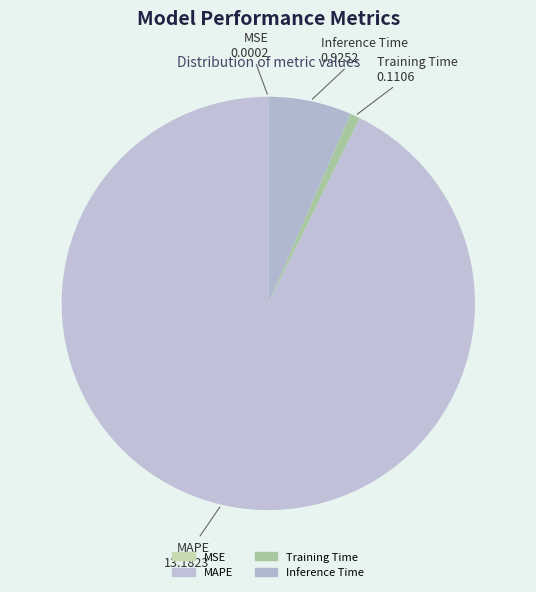

What is the ratio of the value at Inference Time to the value at MAPE?

0.1